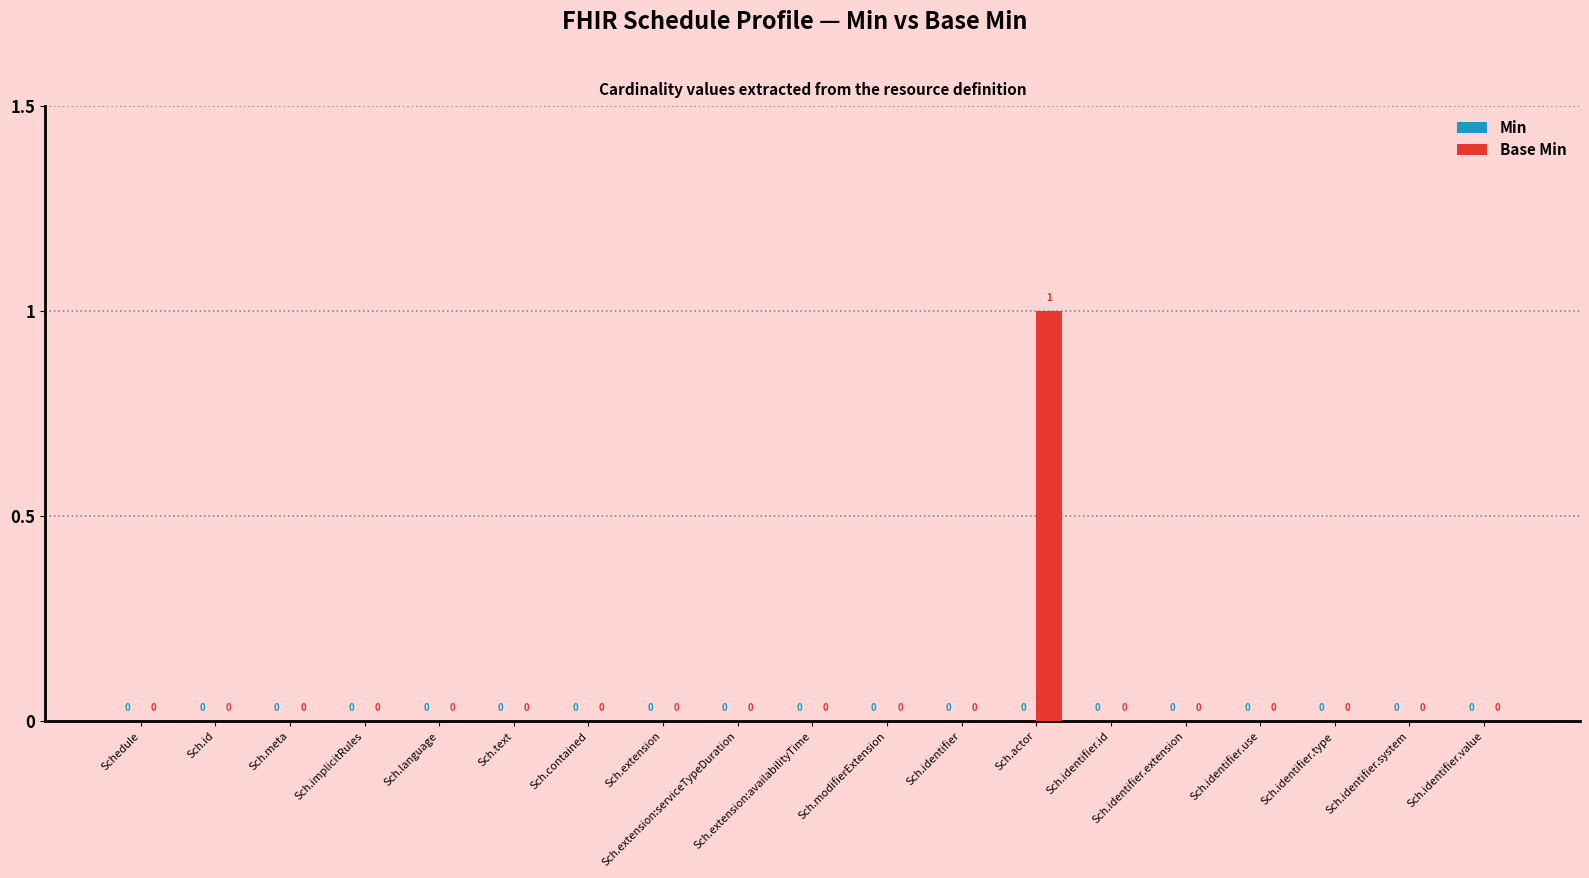

Which label corresponds to the largest value in the chart?

Sch.actor